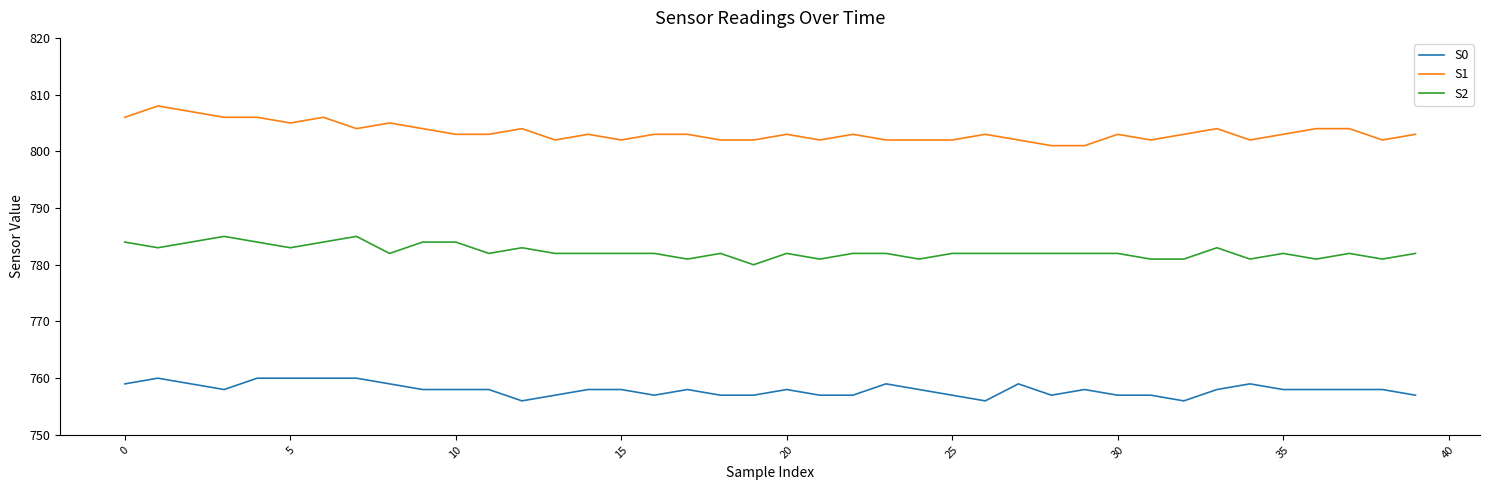

Which series has the largest total across all categories?

S1